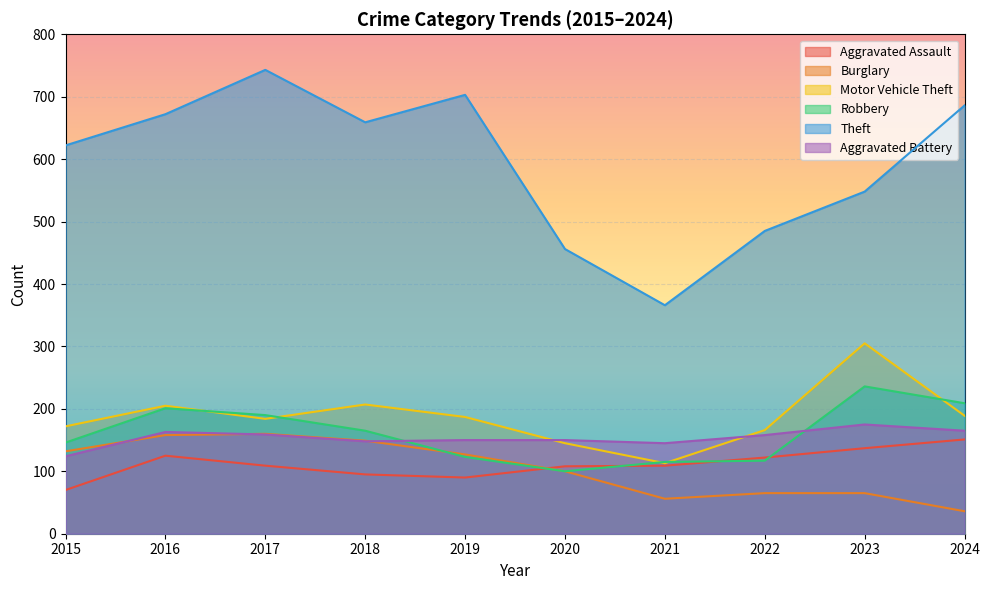

Reading left to right, list all the values displayed in this chart.

Aggravated Assault: 70	125	109	95	90	108	109	122	137	151
Burglary: 132	158	160	149	127	100	56	65	65	36
Motor Vehicle Theft: 172	205	184	207	187	145	113	166	305	189
Robbery: 146	201	190	165	123	100	115	117	236	209
Theft: 622	672	743	659	703	456	366	485	548	686
Aggravated Battery: 124	163	159	148	150	150	145	158	175	165